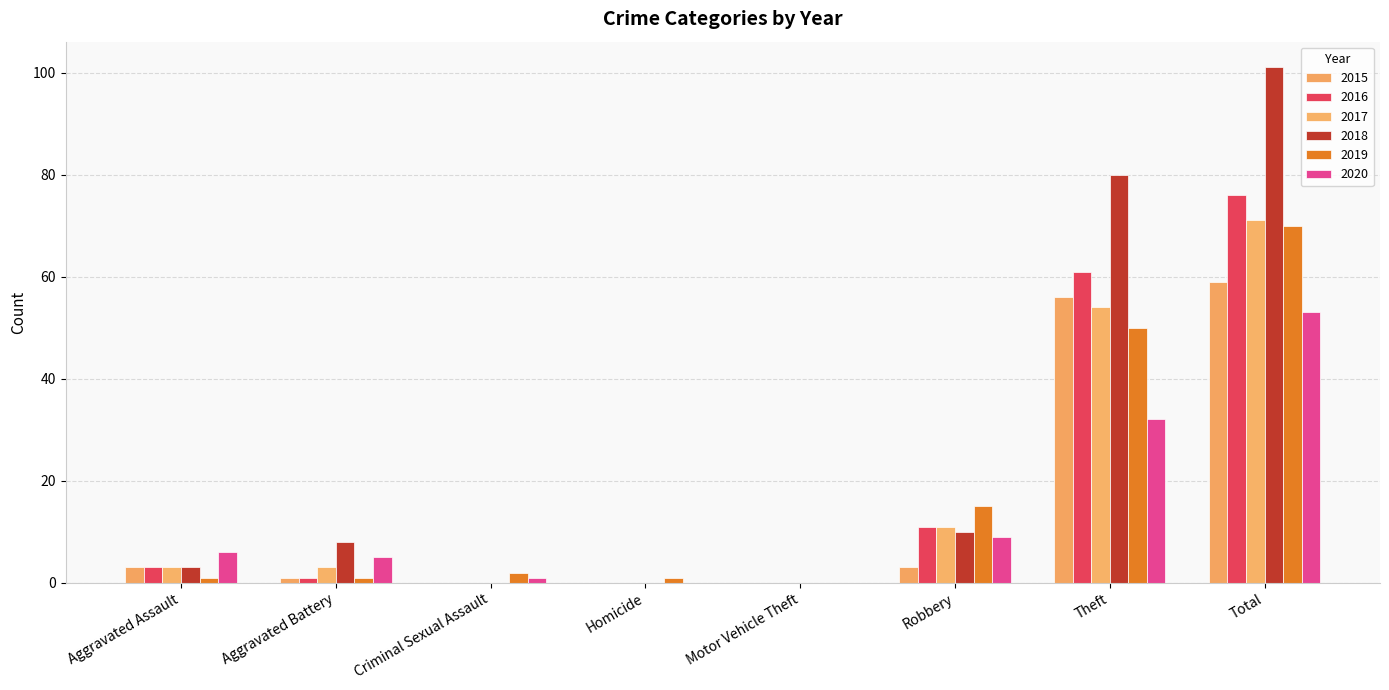

At which label is 2017 closest to 35?

Theft